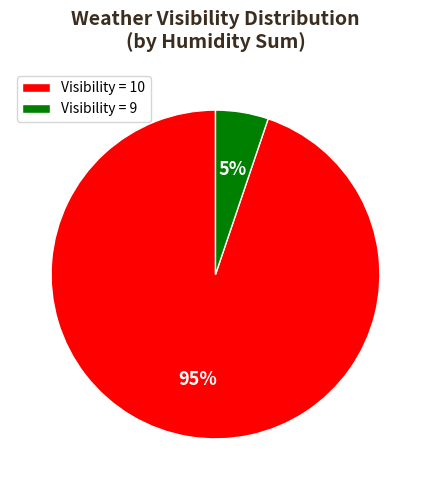

What is the smallest slice in the pie chart?

Visibility = 9